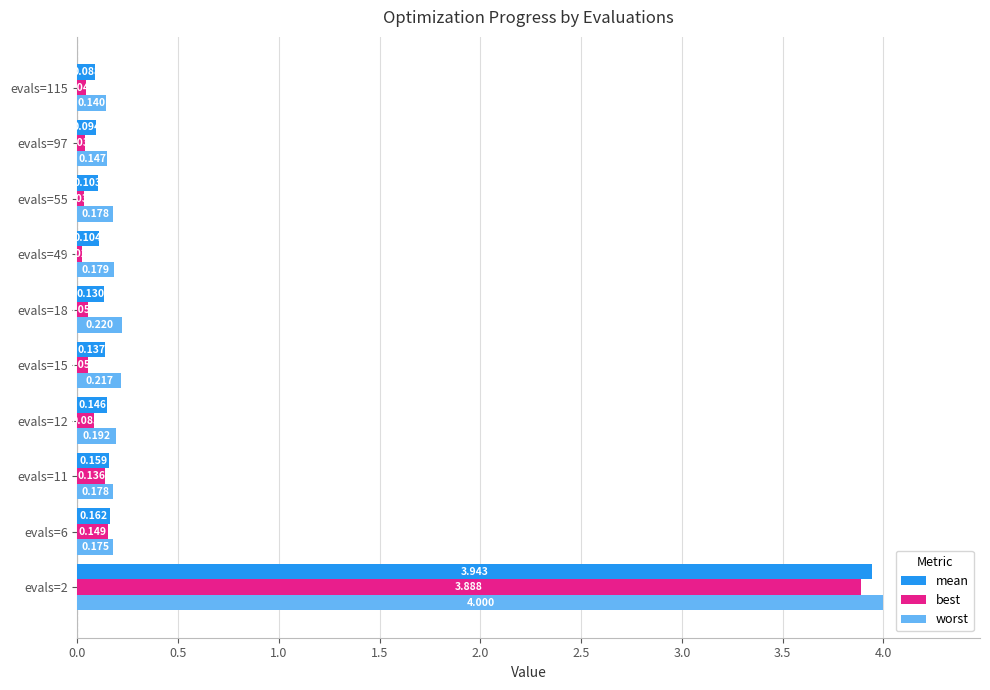

Rank the series by their average value, from lowest to highest.

best, mean, worst